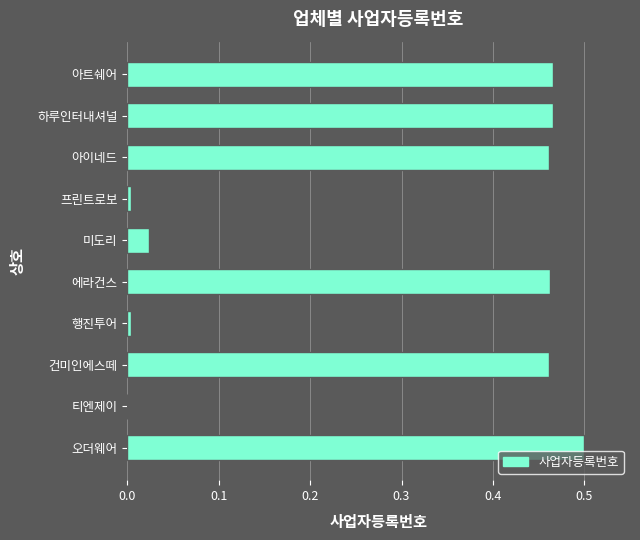

What is the sum of all values?

2.8